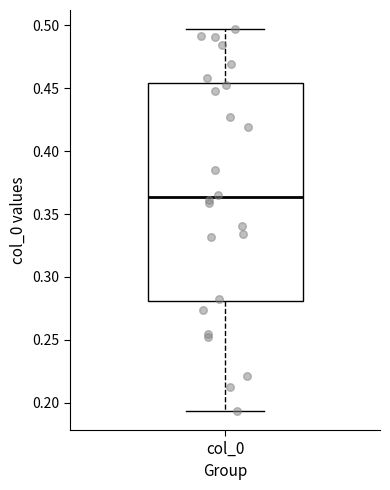

Where does the lower whisker of the box for col_0 end on the y-axis? The values are not printed on the chart, so give them approximately, as read against the axis.

0.195